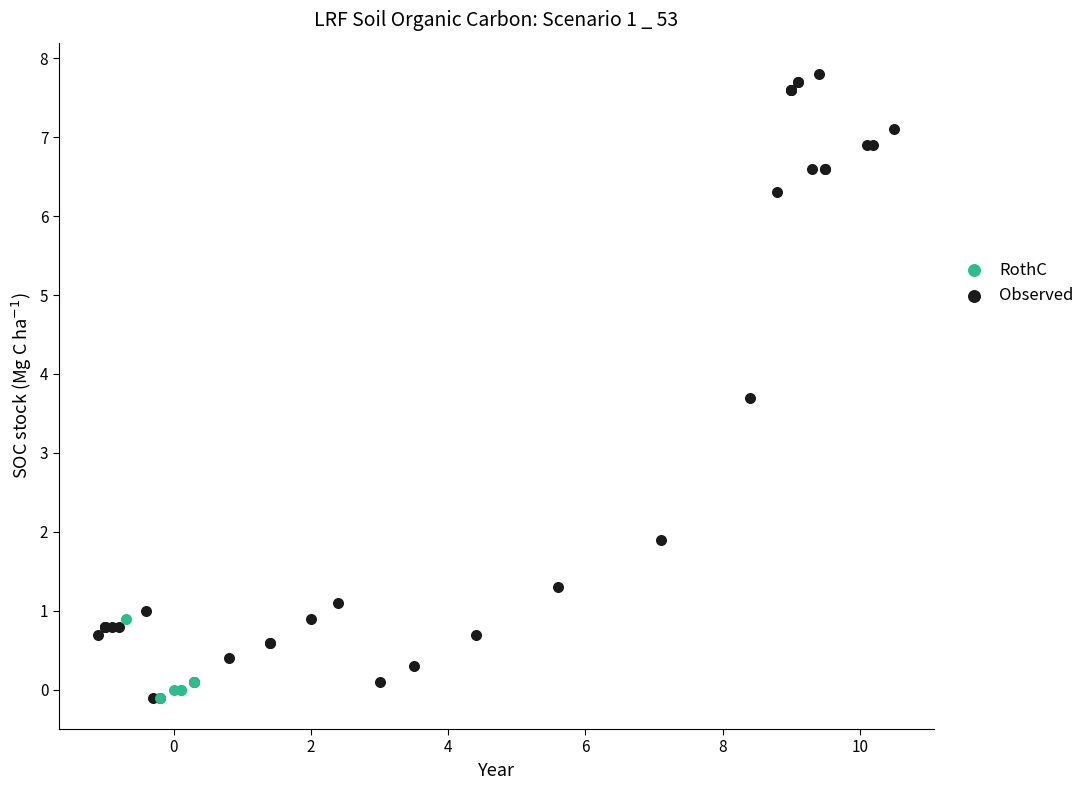

Which series has the largest Y range (max minus min)?

Observed